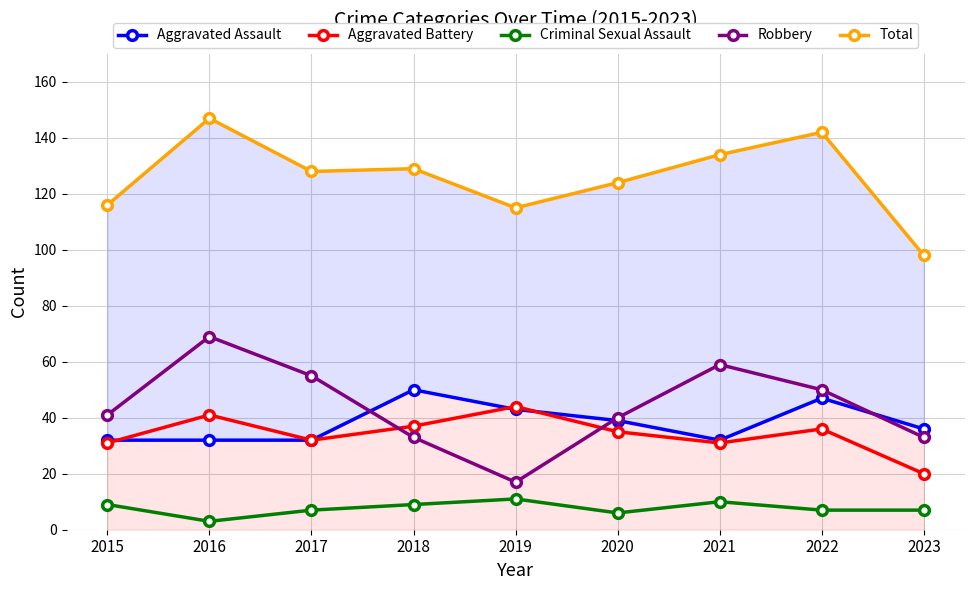

What is the average value of the Aggravated Battery series?

34